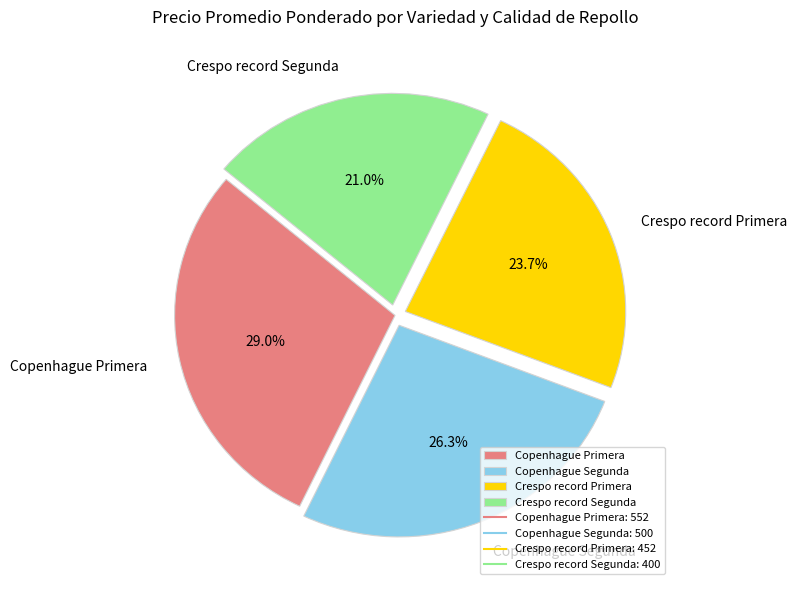

What is the largest slice in the pie chart?

Copenhague Primera